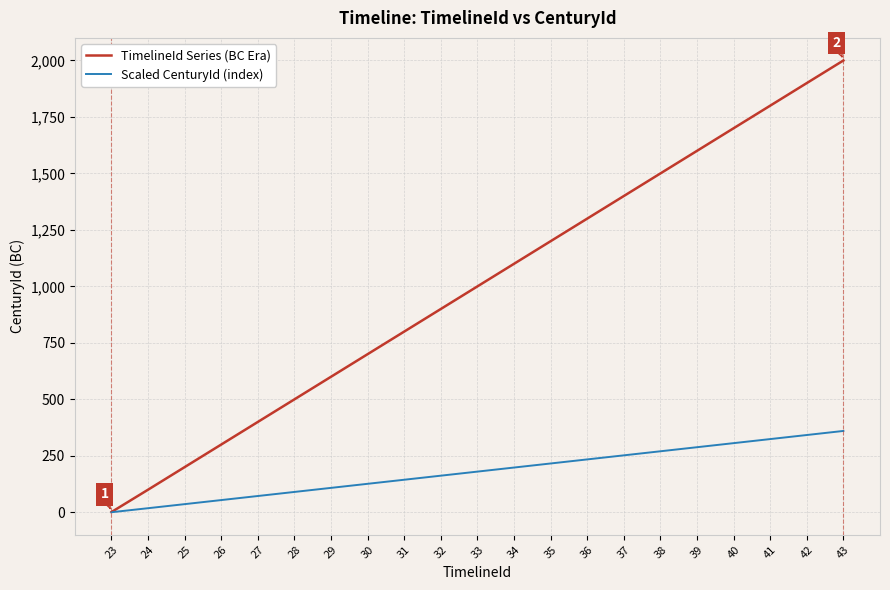

Which series has the largest total across all categories?

TimelineId Series (BC Era)